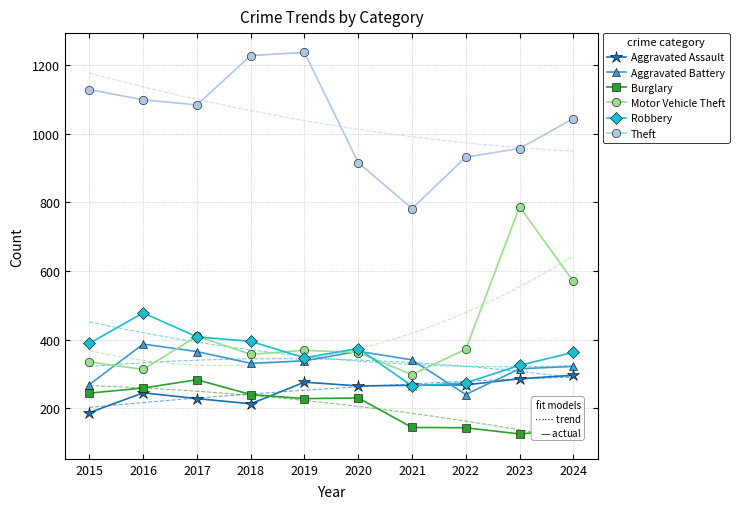

Which category has the lowest value in the Burglary series?

2023